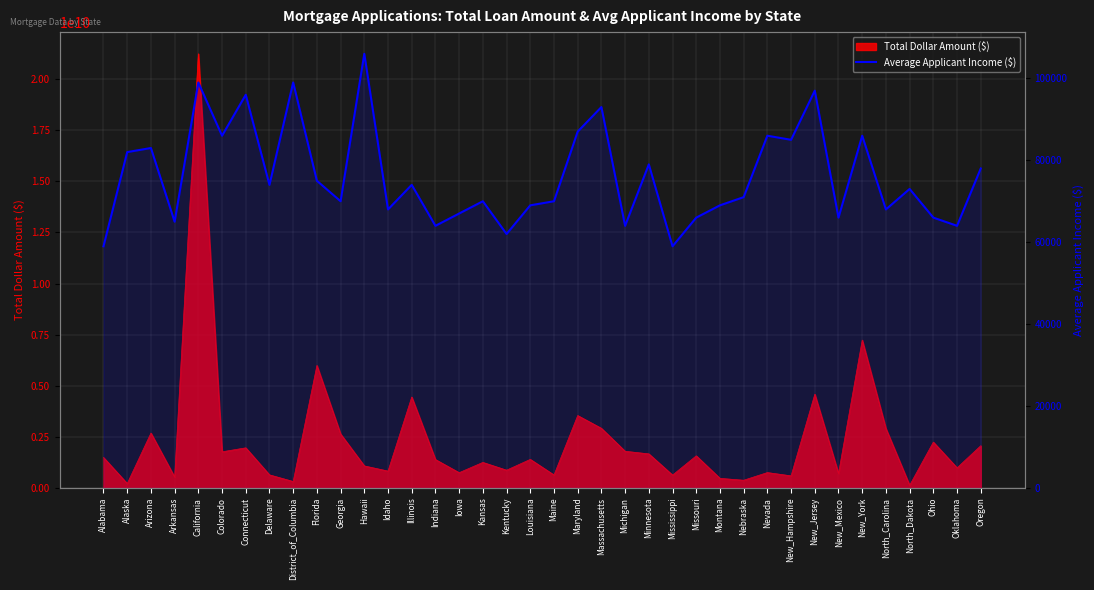

Reading left to right, extract all data points from this chart.

Alabama=59000	Alaska=82000	Arizona=83000	Arkansas=65000	California=99000	Colorado=86000	Connecticut=96000	Delaware=74000	District_of_Columbia=99000	Florida=75000	Georgia=70000	Hawaii=106000	Idaho=68000	Illinois=74000	Indiana=64000	Iowa=67000	Kansas=70000	Kentucky=62000	Louisiana=69000	Maine=70000	Maryland=87000	Massachusetts=93000	Michigan=64000	Minnesota=79000	Mississippi=59000	Missouri=66000	Montana=69000	Nebraska=71000	Nevada=86000	New_Hampshire=85000	New_Jersey=97000	New_Mexico=66000	New_York=86000	North_Carolina=68000	North_Dakota=73000	Ohio=66000	Oklahoma=64000	Oregon=78000